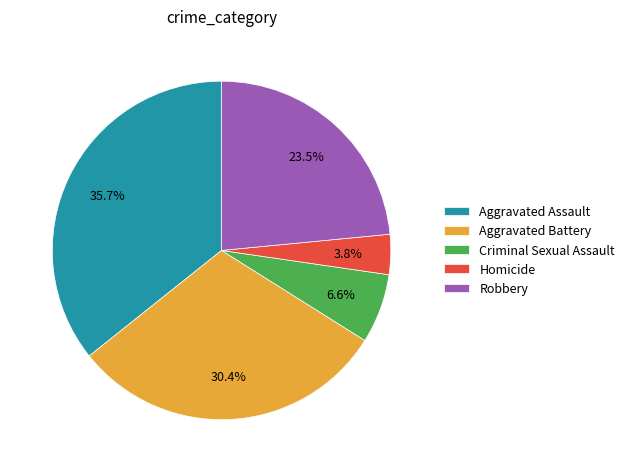

Which has a higher value, Criminal Sexual Assault or Robbery?

Robbery